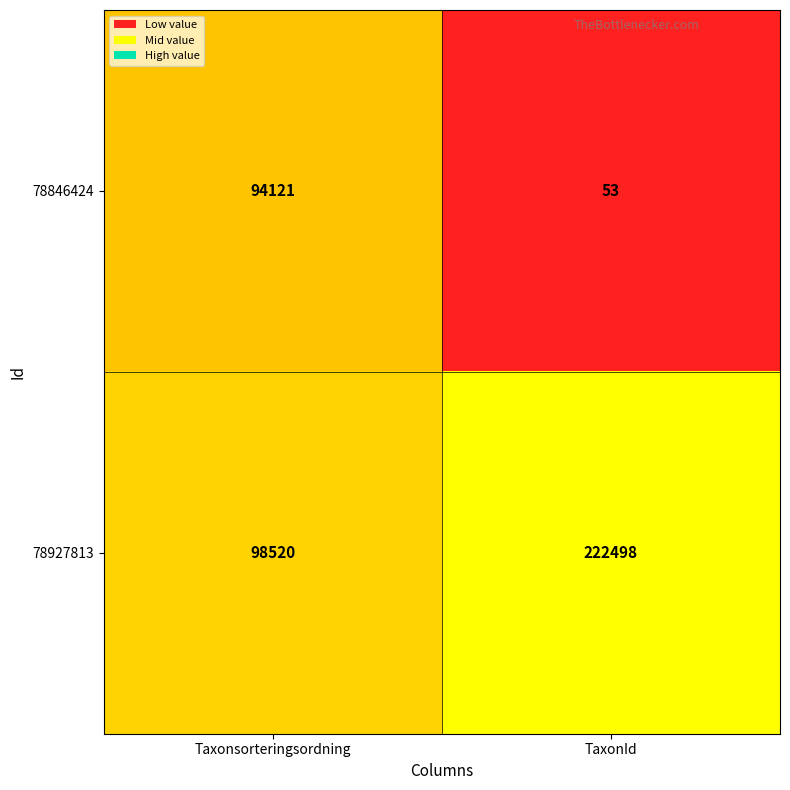

Reading left to right, transcribe all the data shown in this chart.

78846424: Taxonsorteringsordning=94121	TaxonId=53
78927813: Taxonsorteringsordning=98520	TaxonId=222498